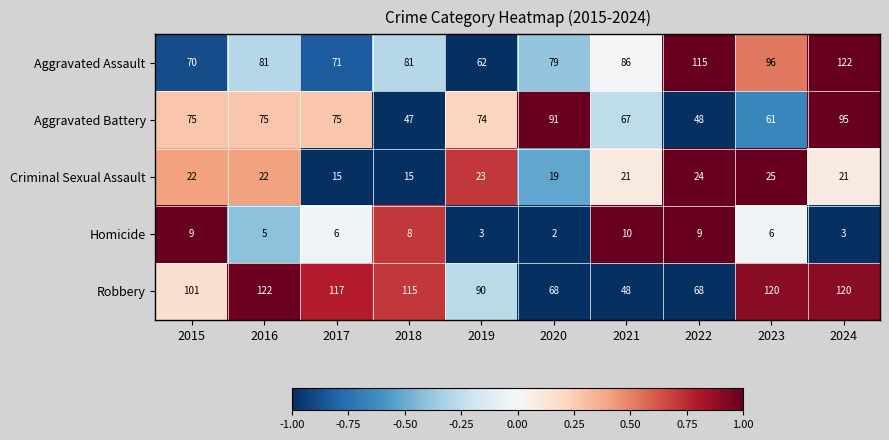

What is the difference between the second highest and second lowest values in the Robbery series?

52